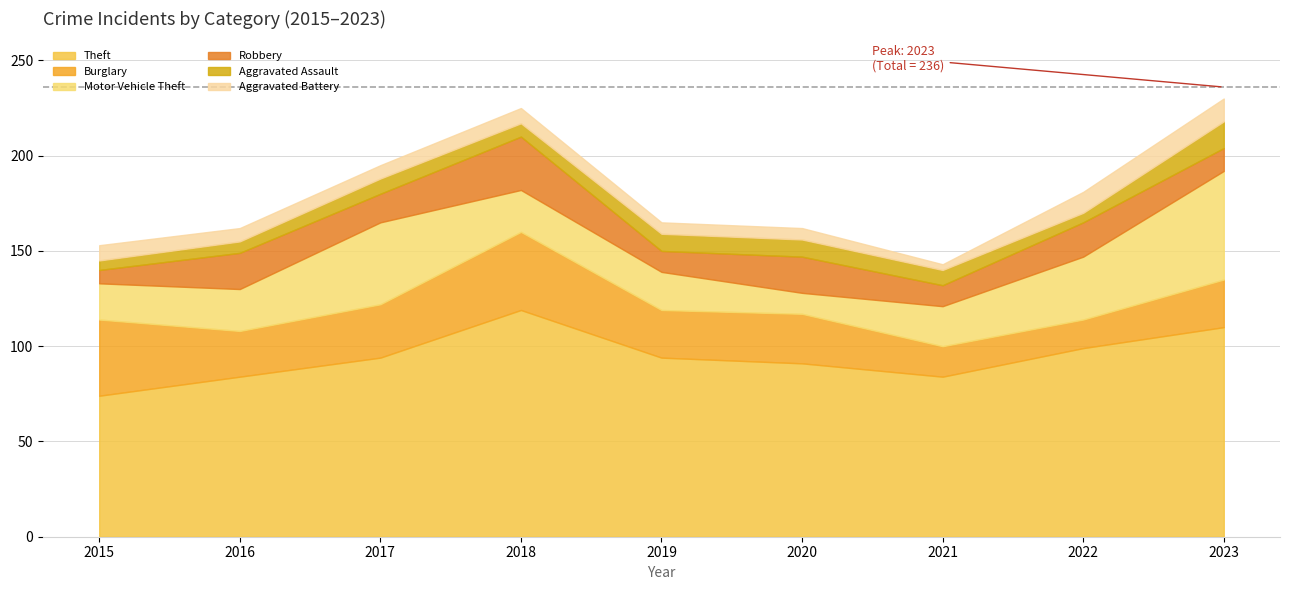

What is the approximate value of Aggravated Battery at 2017?

7